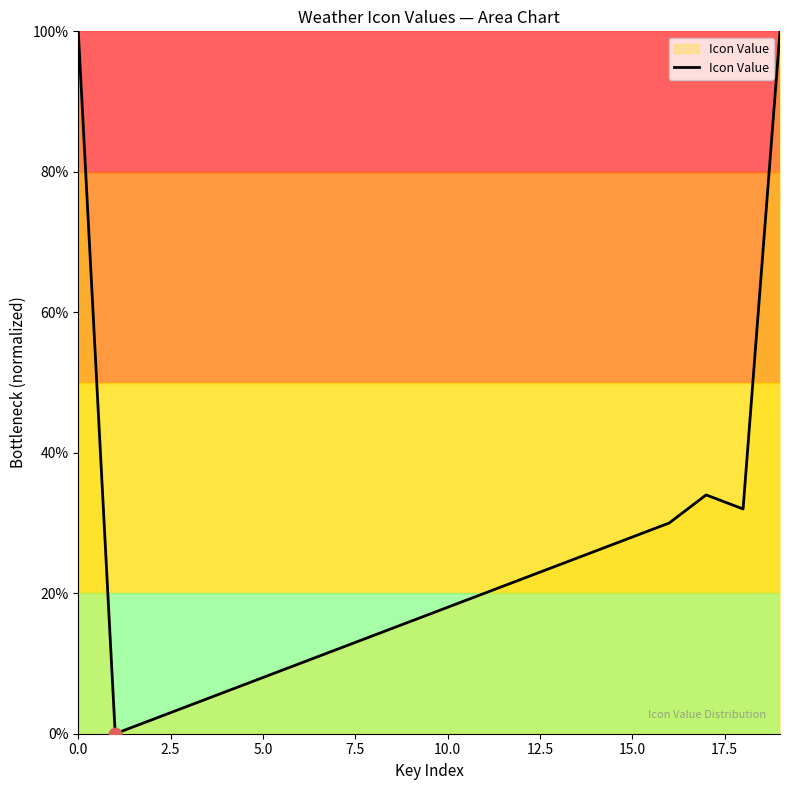

What is the difference between the maximum and minimum values?

100.0